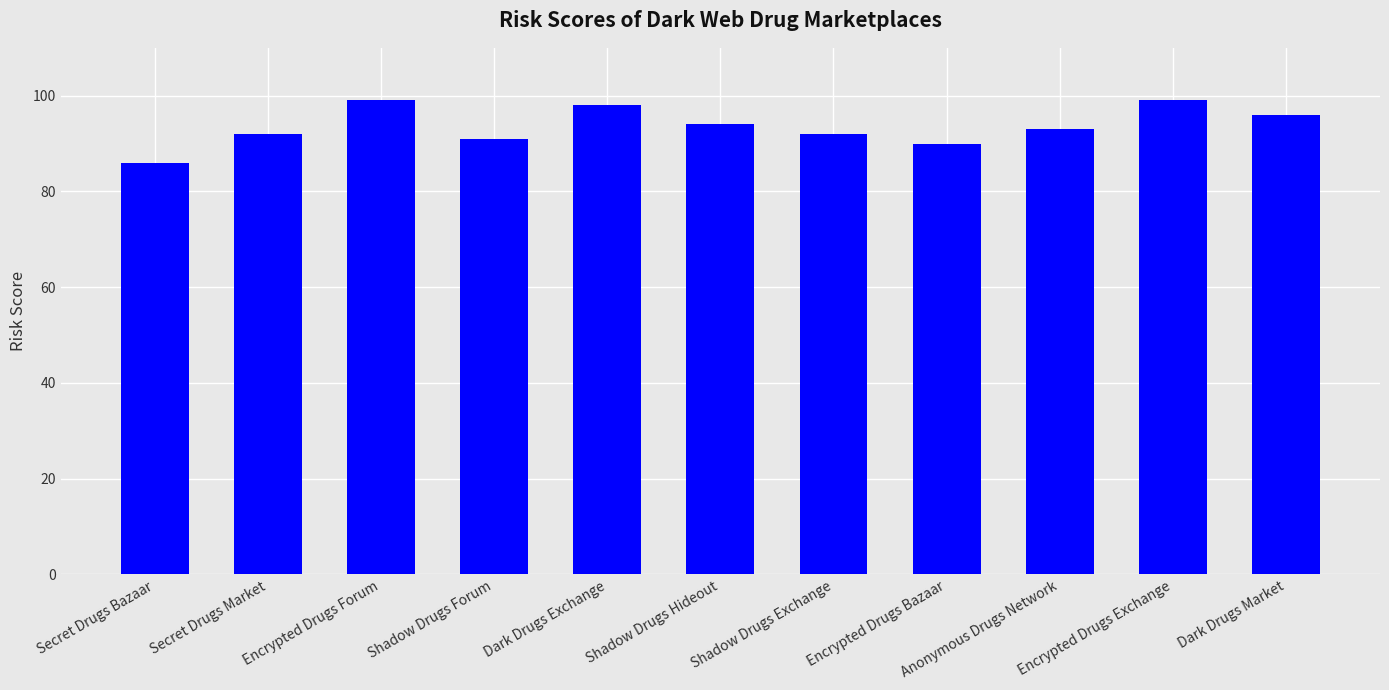

What value does the data have at Shadow Drugs Forum, to the nearest 5?

90